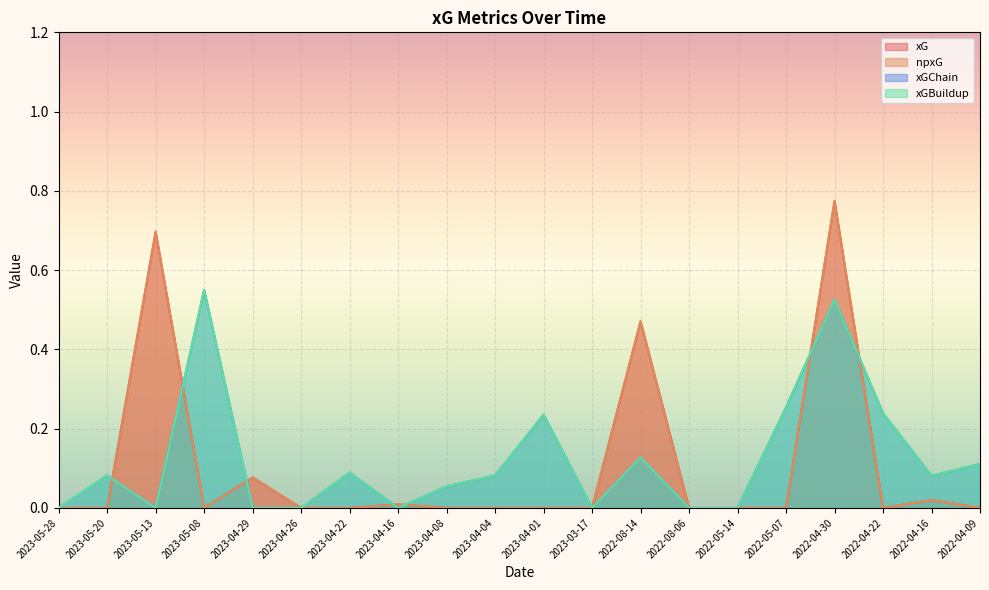

Which series changed the most between 2023-05-08 and 2023-04-26?

xGChain